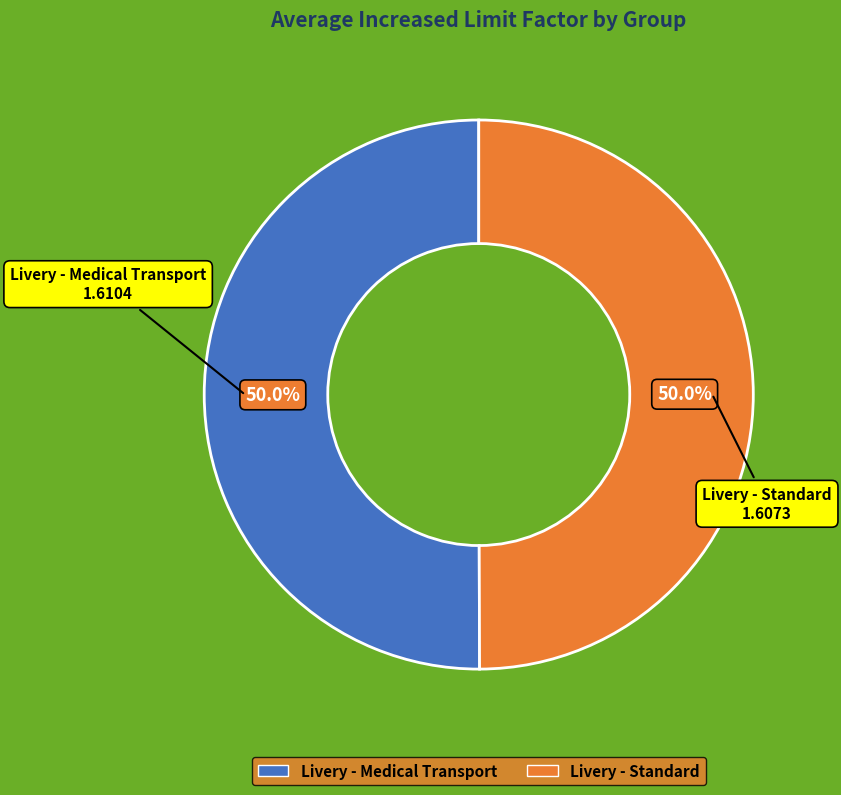

What is the ratio of the value at Livery - Medical Transport to the value at Livery - Standard?

1.0